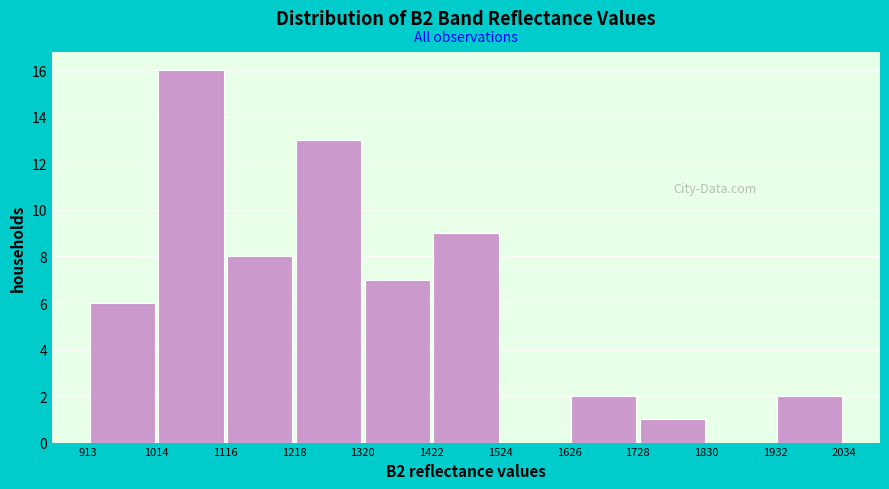

Reading left to right, list every bar in this chart as the range it spans on the x-axis followed by its height. The values are not printed on the chart, so give them approximately, as read against the axis.

913 to 1014: 6
1014 to 1116: 16
1116 to 1218: 8
1218 to 1320: 13
1320 to 1422: 7
1422 to 1524: 9
1524 to 1626: 0
1626 to 1728: 2
1728 to 1830: 1
1830 to 1932: 0
1932 to 2034: 2